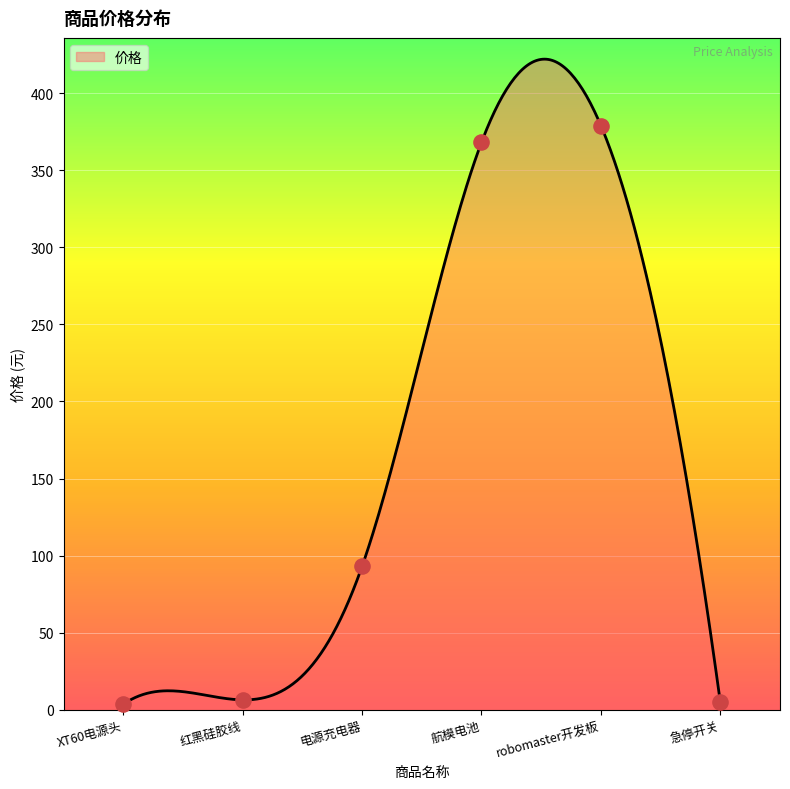

What is the change in value from 电源充电器 to 急停开关?

-88.0